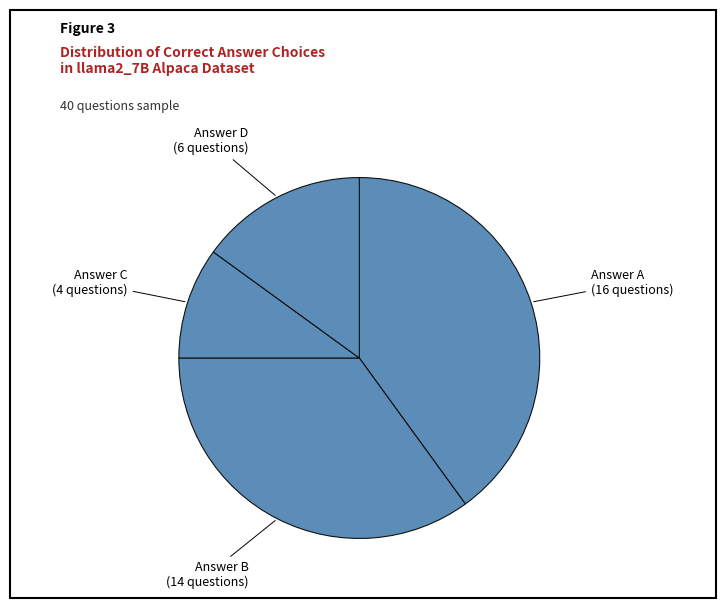

True or false: Answer D accounts for 15% of the total.

True